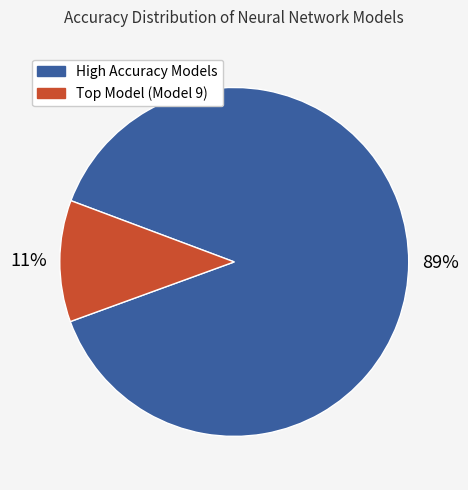

Is there a majority slice in this chart?

Yes